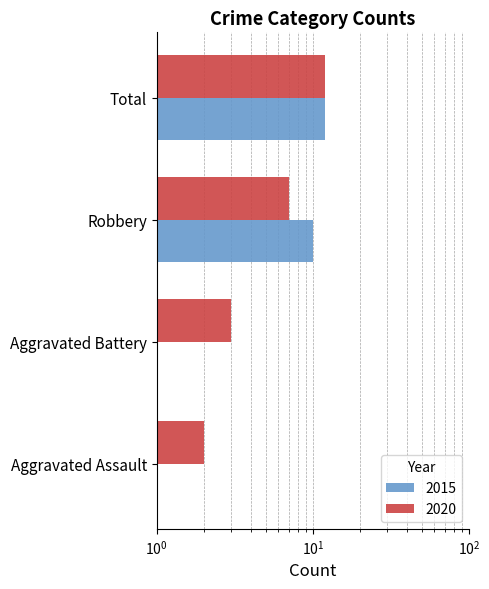

What are all the series names shown in the legend?

2015, 2020